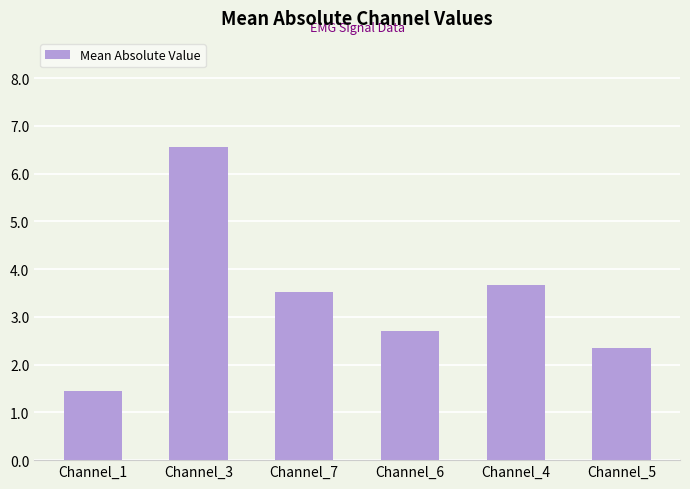

Between Channel_7 and Channel_5, which is larger?

Channel_7